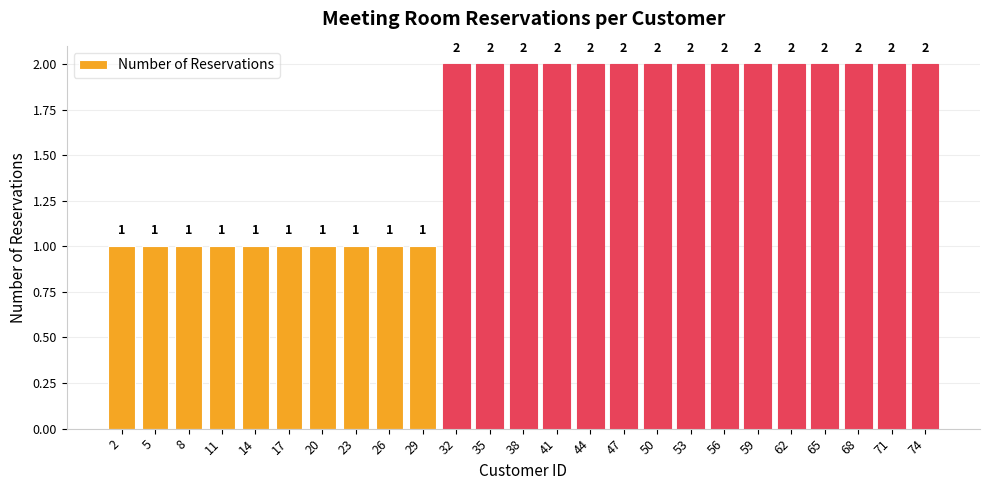

What is the ratio of the value at 68 to the value at 32?

1.0